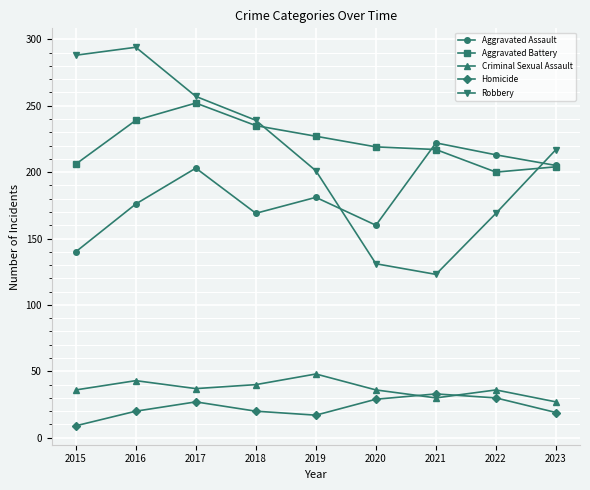

What is the sum of all Criminal Sexual Assault values?

333